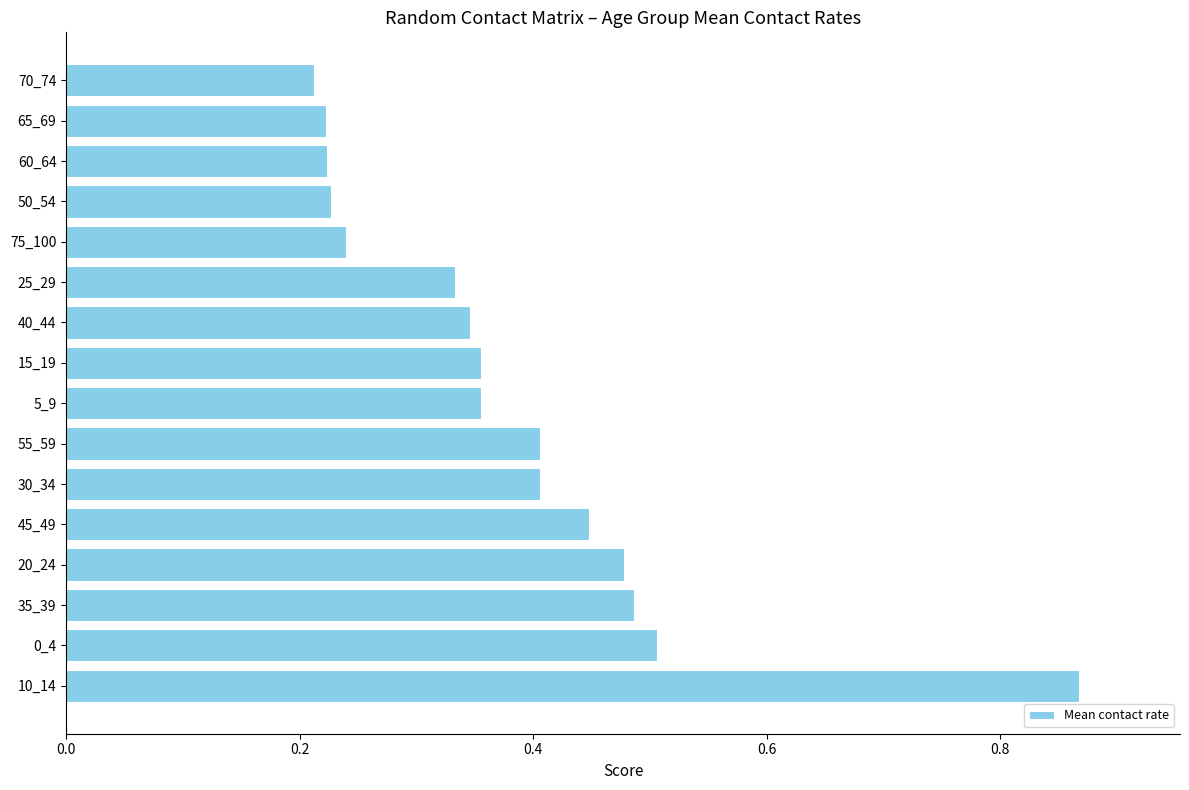

How many values are between 0 and 1?

16